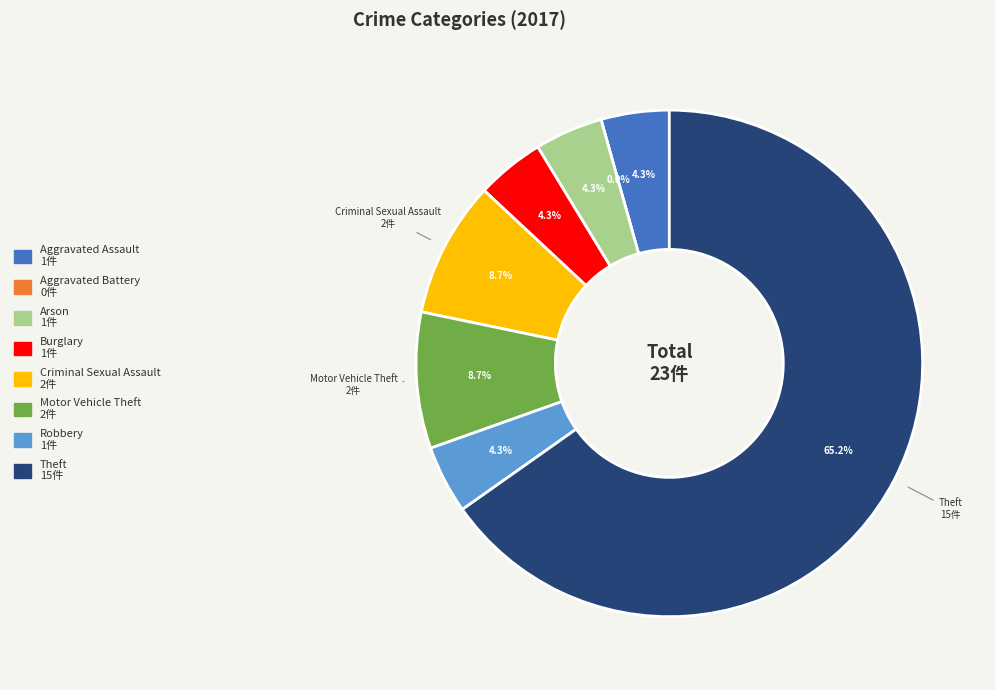

Count the number of slices in the pie.

8